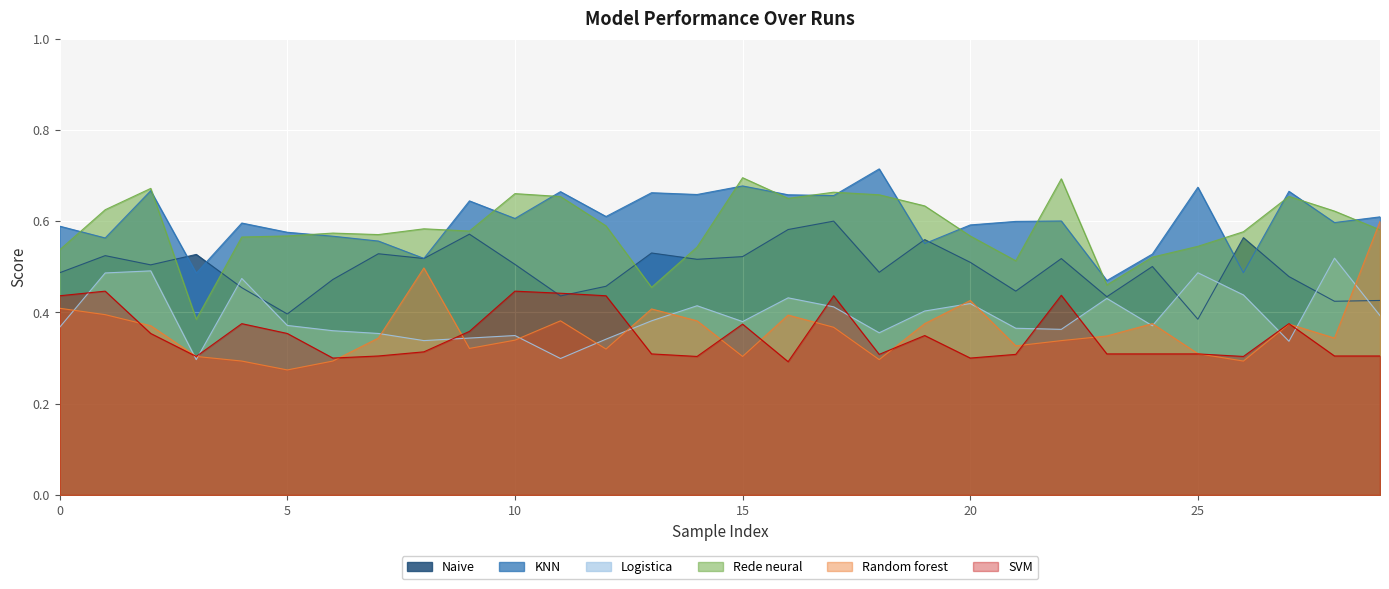

How many intersections are there between Naive and Random forest?

1